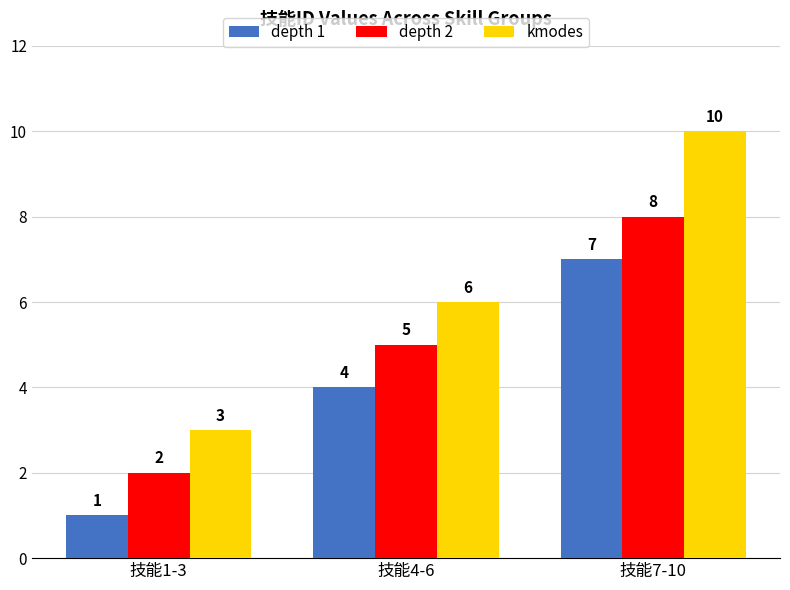

What position from the left is 技能7-10?

3